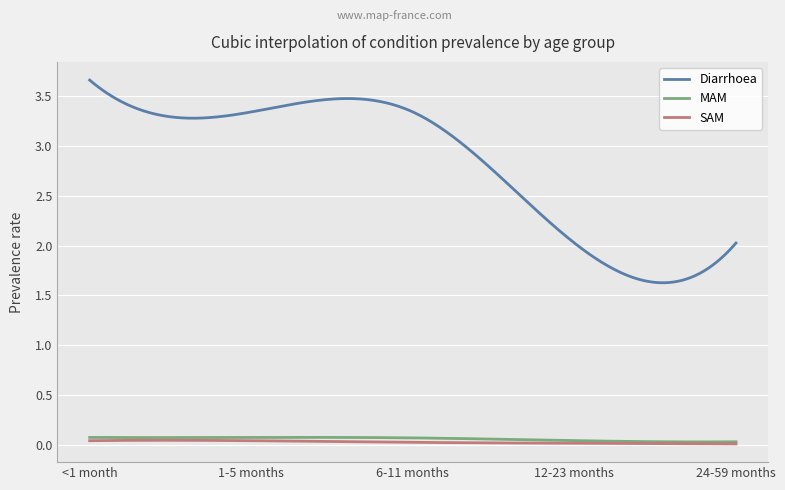

What is the difference between the highest and lowest values at <1 month?

3.6